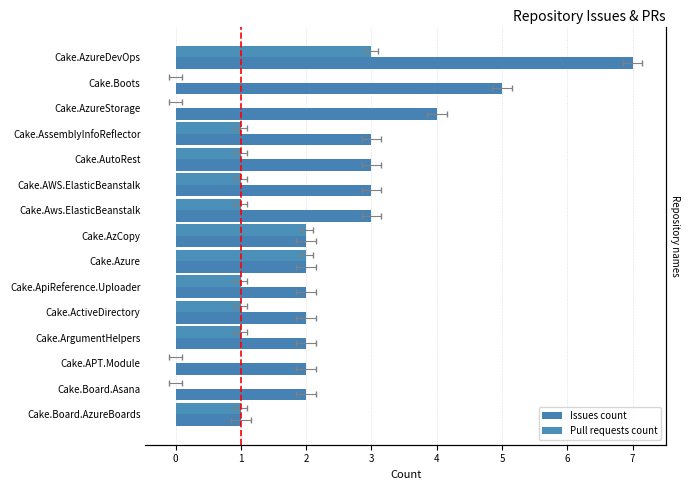

Rank the series by their maximum value, from lowest to highest.

Pull requests count, Issues count